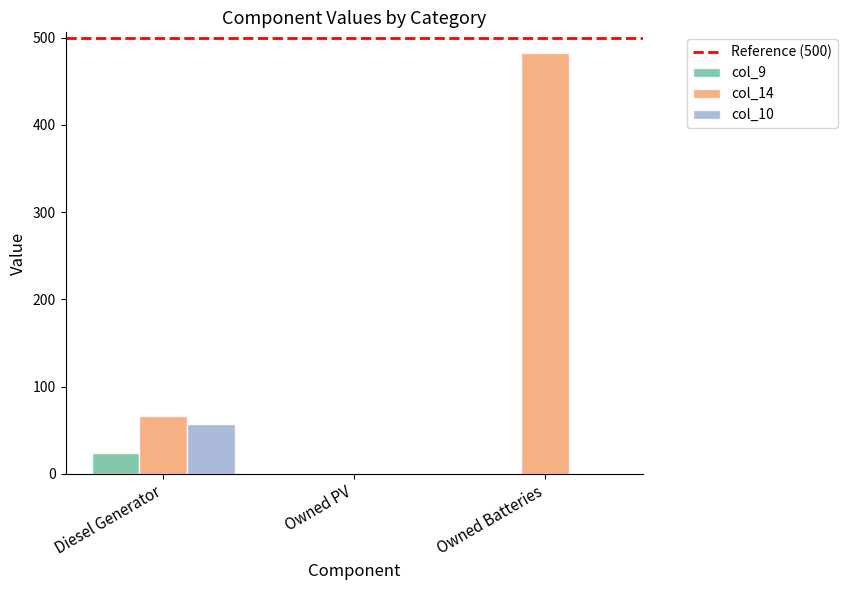

Between Diesel Generator and Owned Batteries, which series saw the biggest shift?

col_14